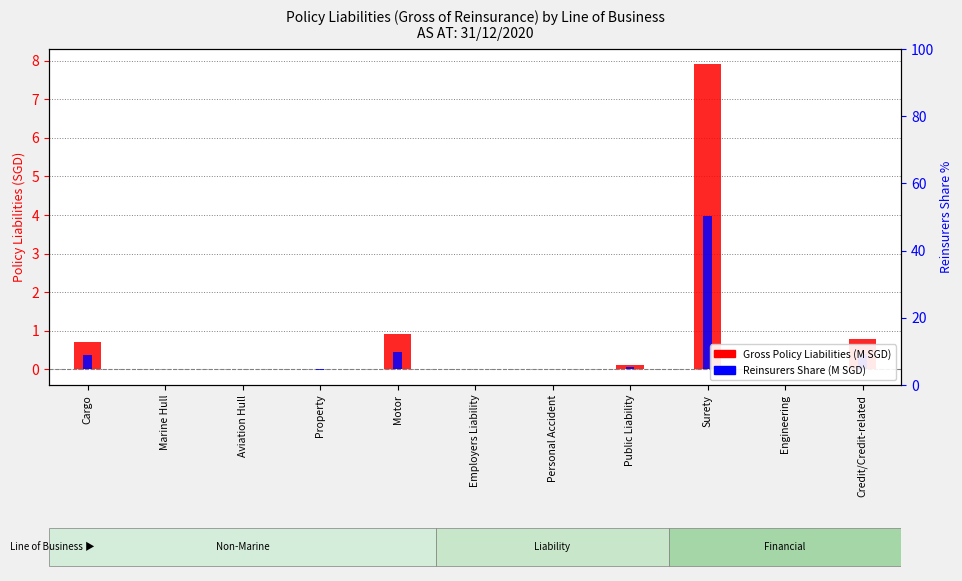

Does the chart contain any negative values?

Yes